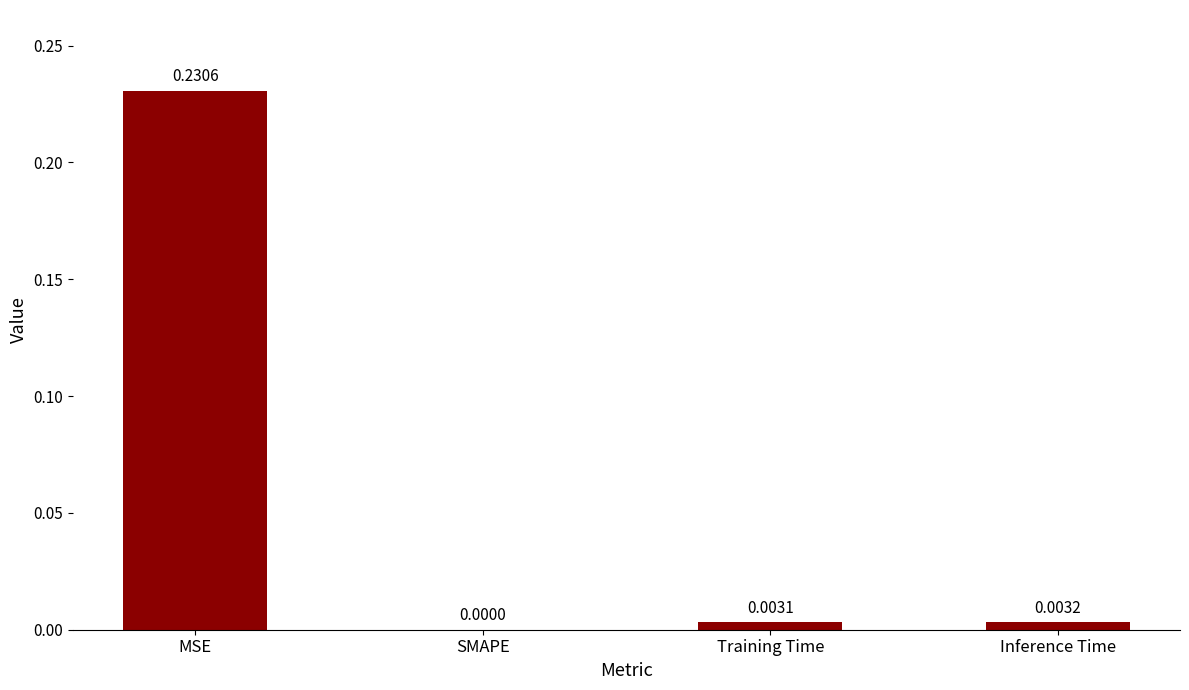

Where is the data nearest to the value 0?

SMAPE